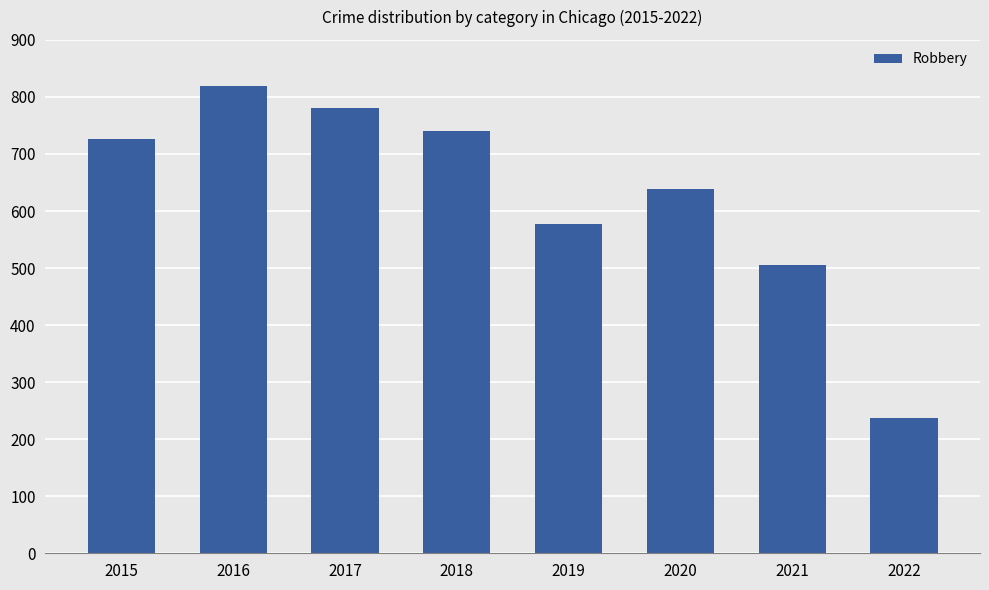

The chart shows a value of 726 at 2015. True or false?

True